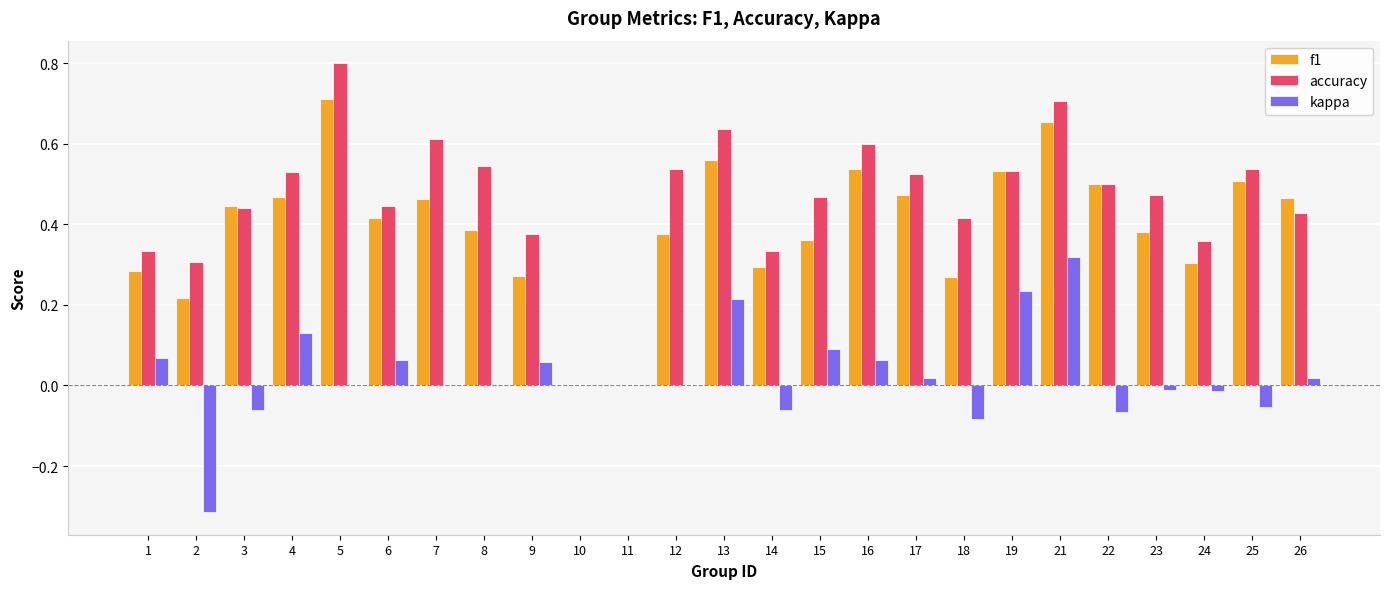

At which label does kappa reach its peak?

21